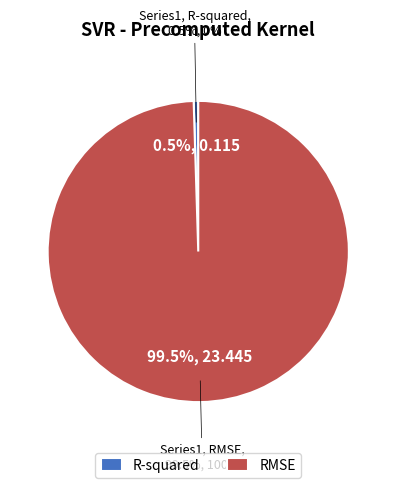

To the nearest percent, what percentage of the pie is RMSE?

100%